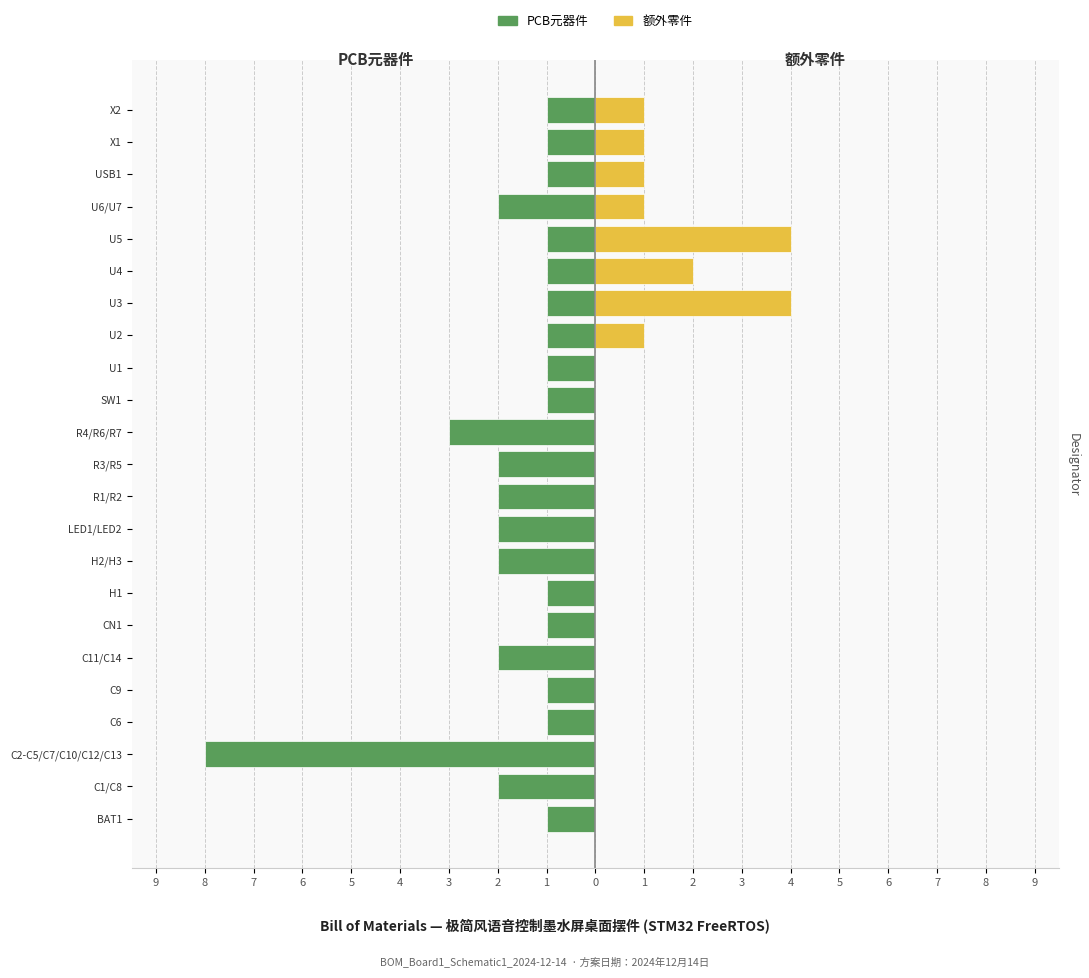

At how many categories does at least one series exceed -7?

23